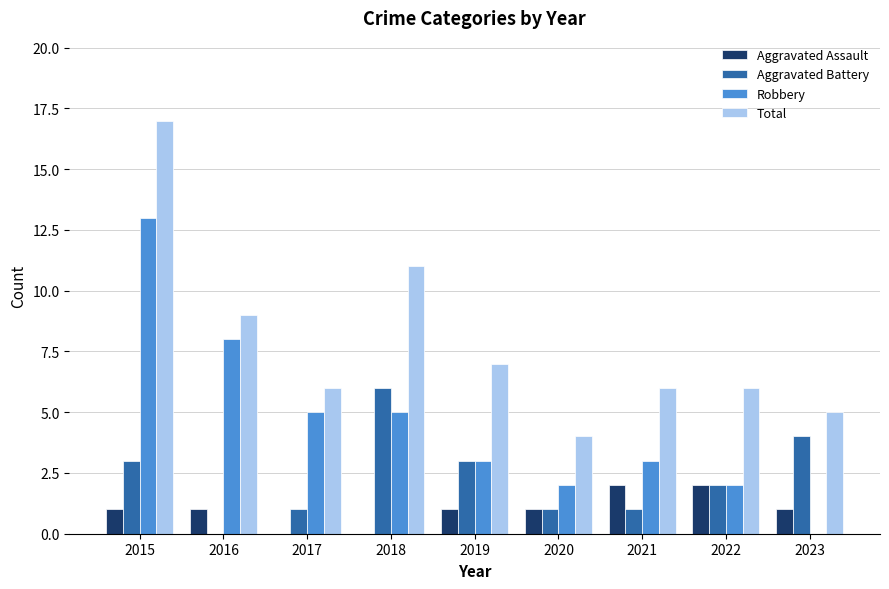

What is the sum of all Aggravated Battery values?

21